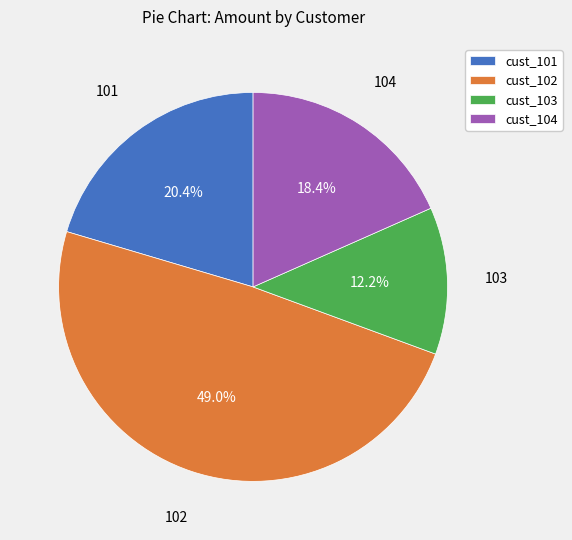

Do cust_104 and cust_102 together represent more than half of the pie?

Yes